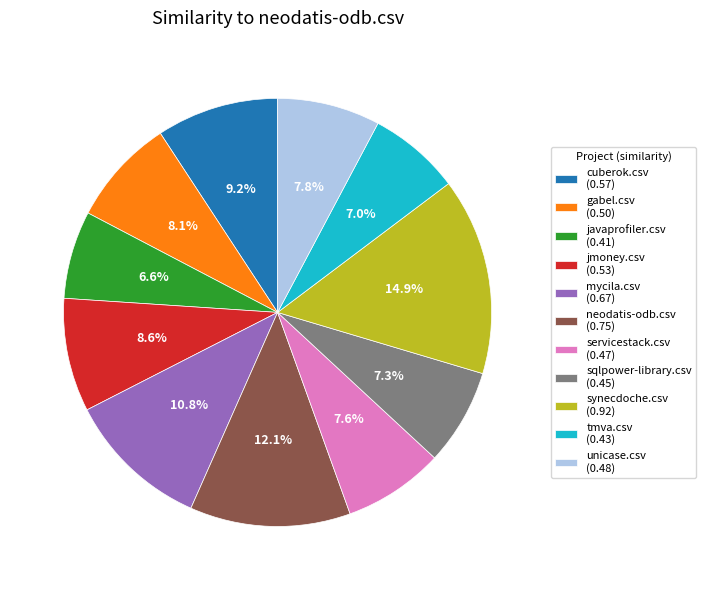

To the nearest percent, what is the difference between the largest and smallest slice percentages?

8%